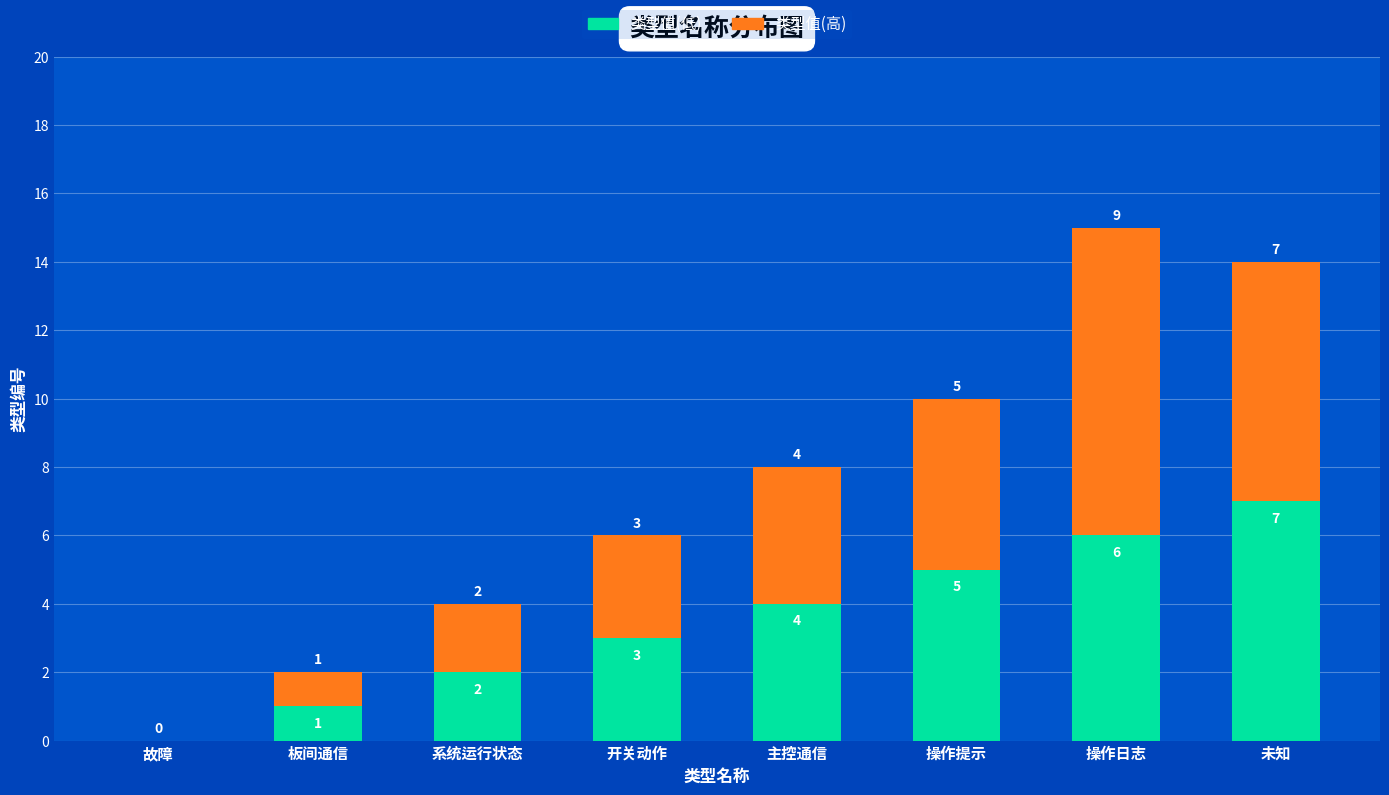

What is the highest value of the 类型值(低) series?

7